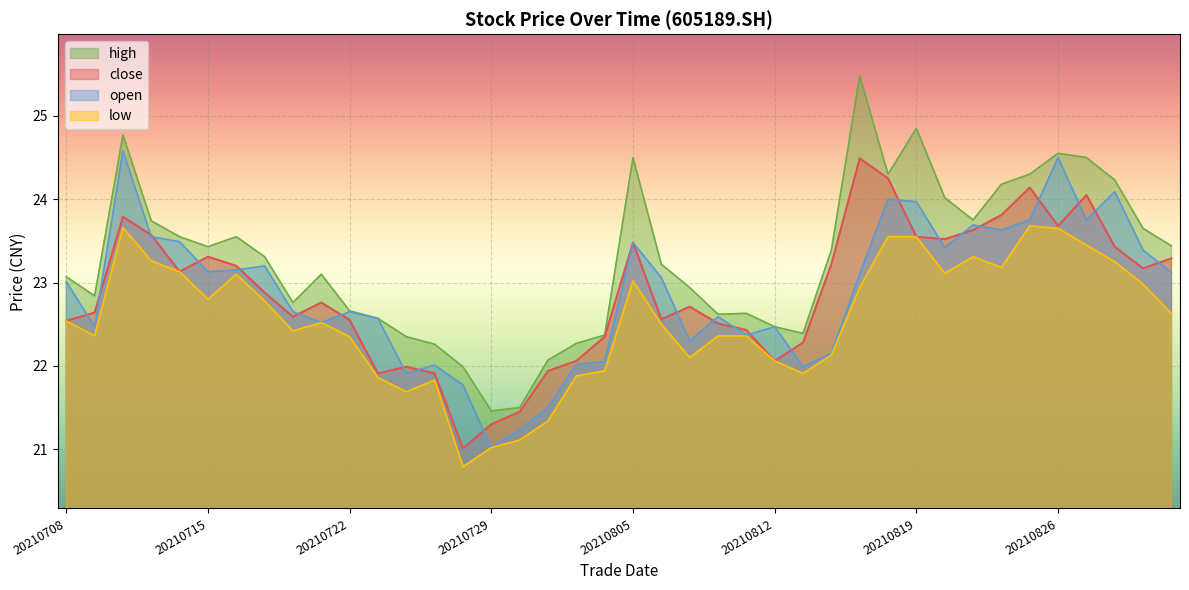

What is the approximate value of open at 20210819?

24.0